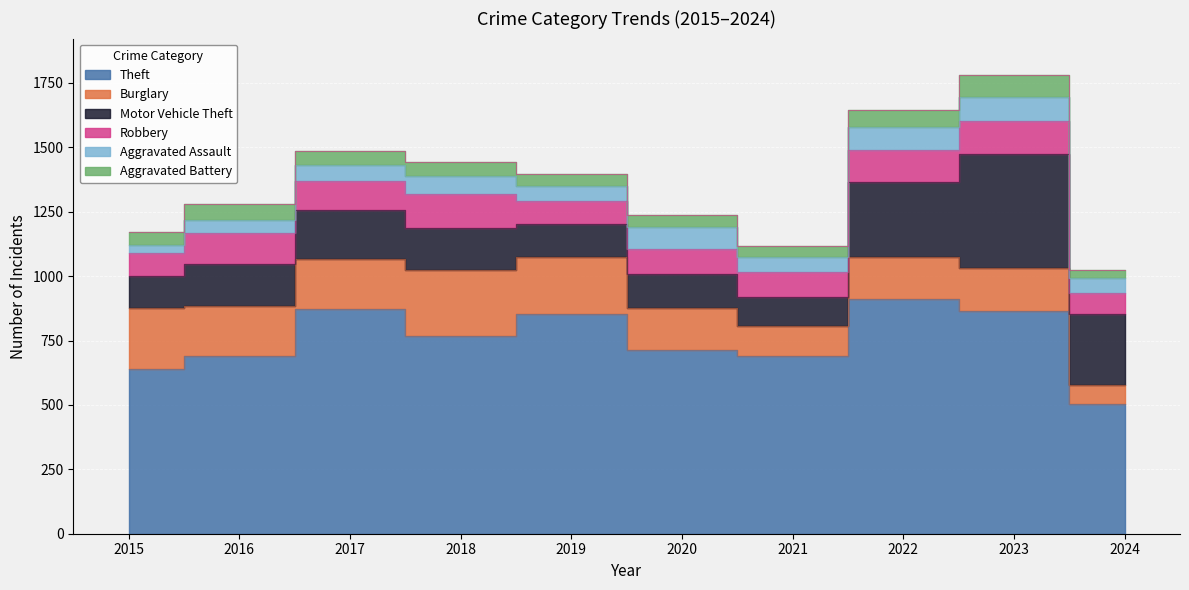

What is the difference between the second highest and minimum values in the Theft series?

371